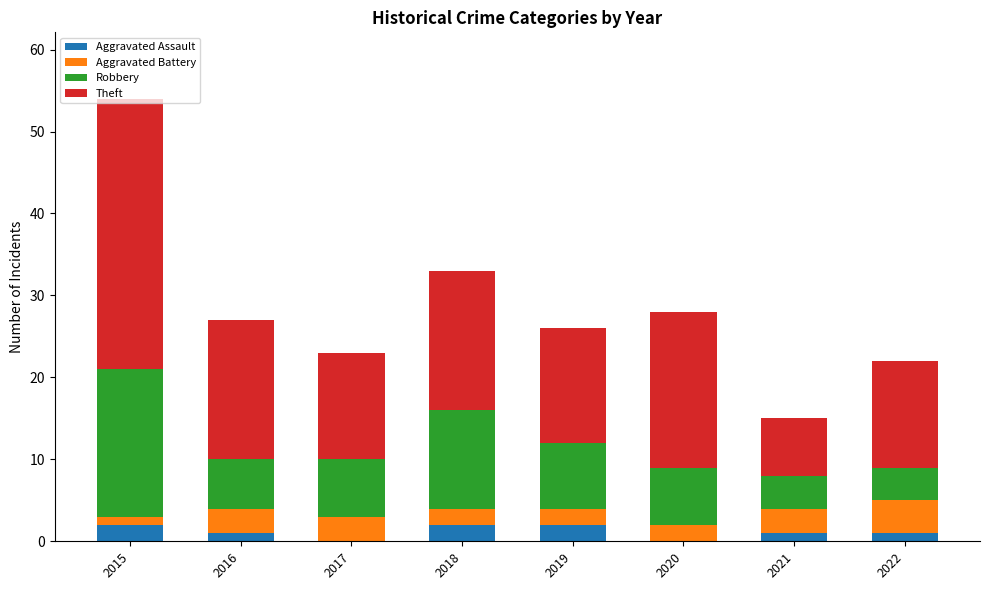

At which category is the sum across all series the highest?

2015